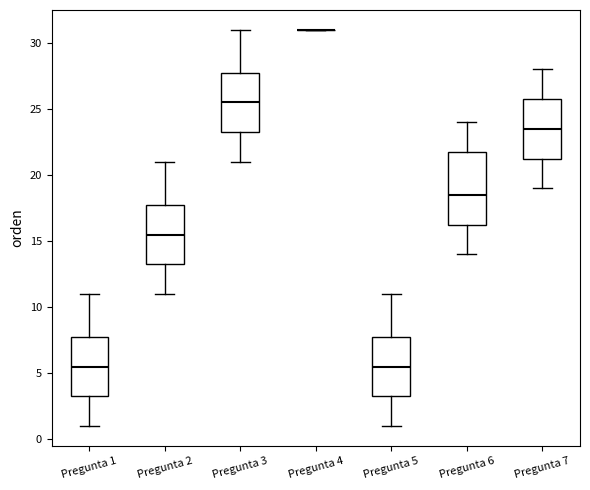

Where is the lower edge of the box for Pregunta 5 on the y-axis? The values are not printed on the chart, so give them approximately, as read against the axis.

3.5